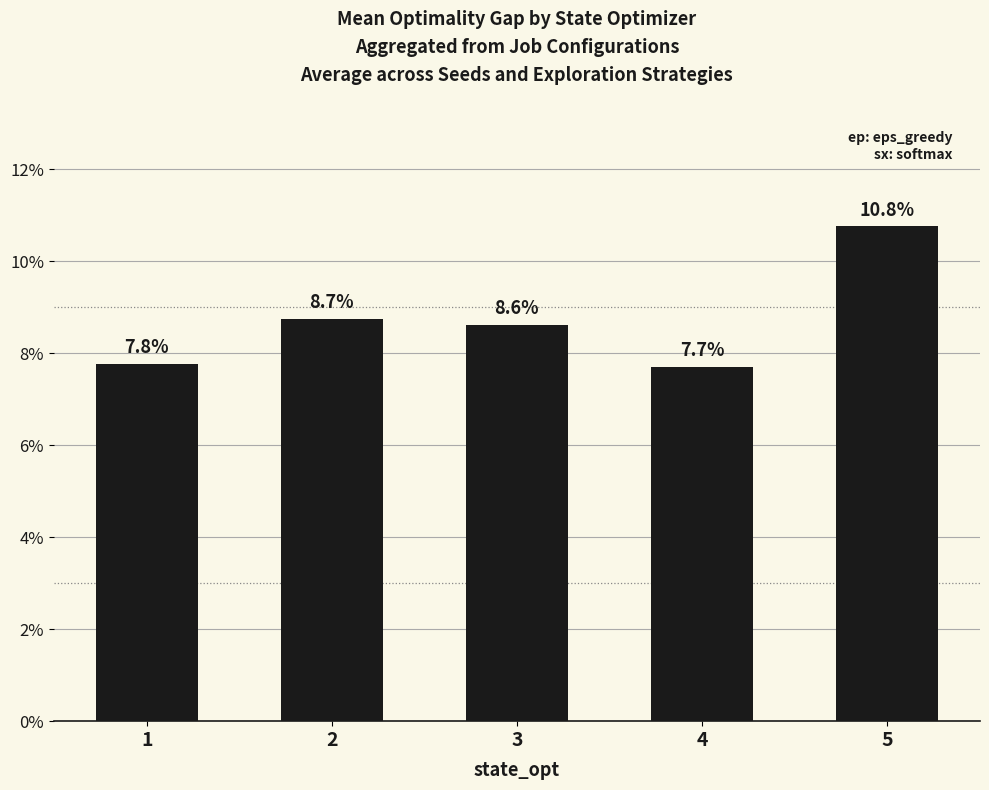

The chart shows a value of 14.9 at 3. True or false?

False